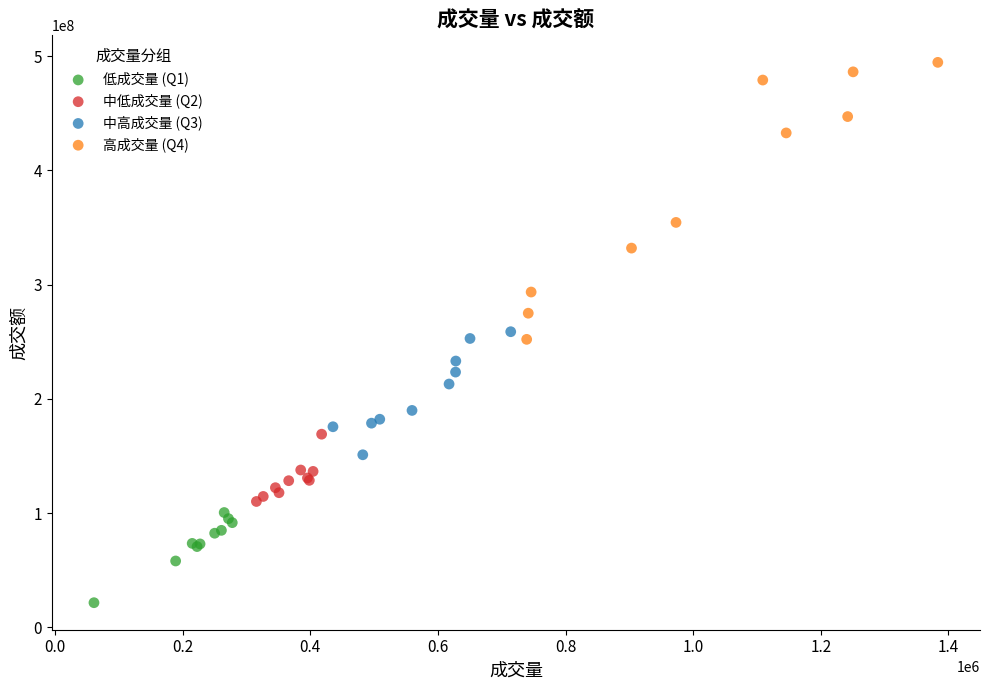

Which series contains the lowest Y value?

低成交量 (Q1)